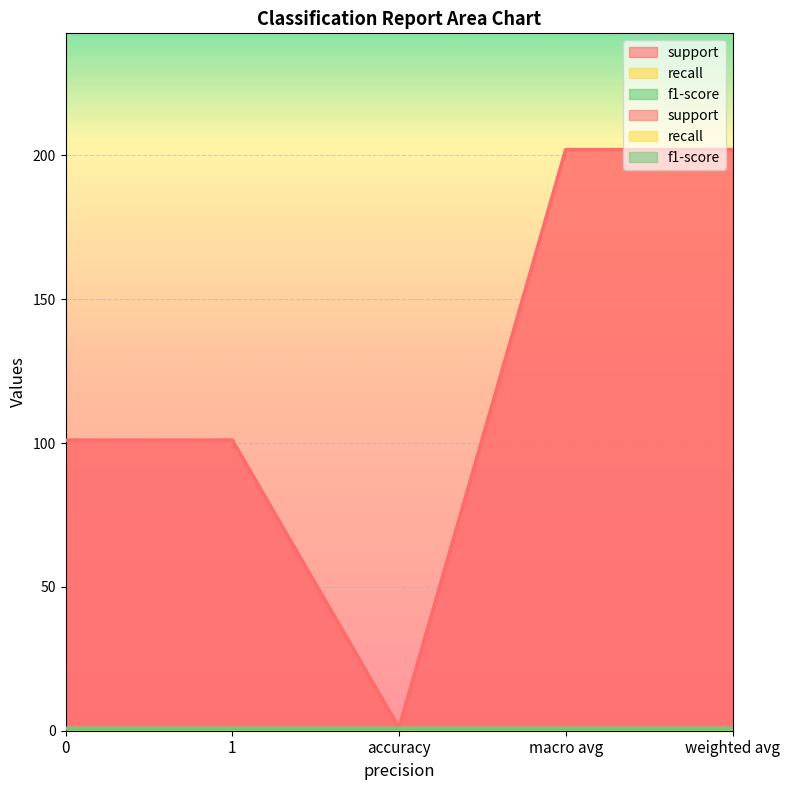

Does the chart display data point markers on the line(s)?

No